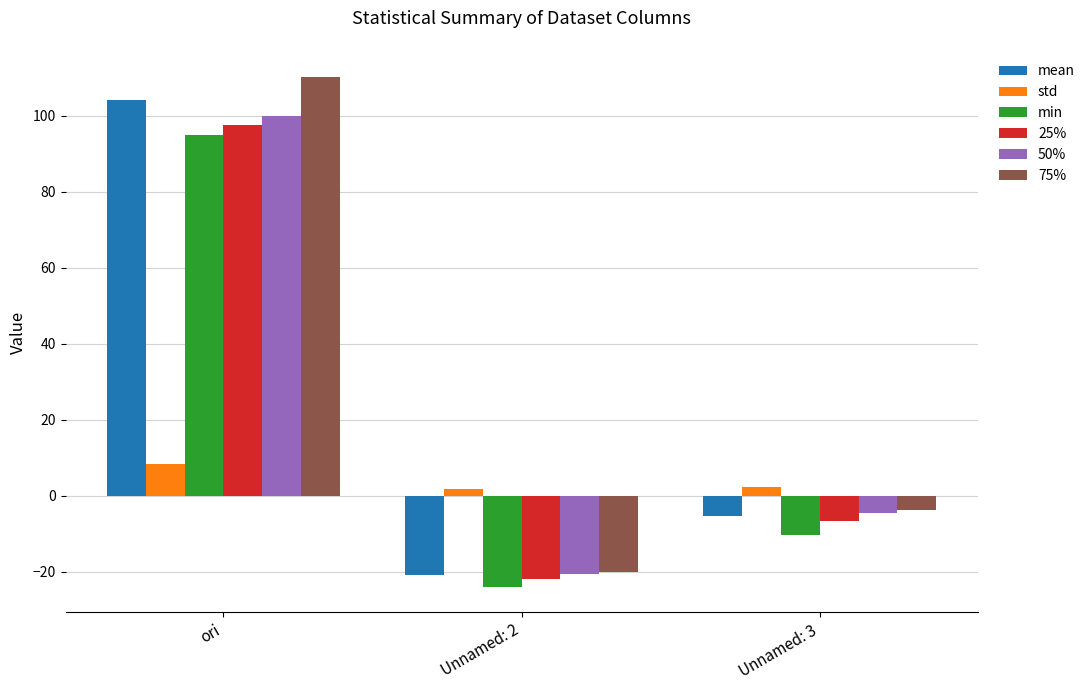

What is the difference between the maximum and second lowest values in the min series?

105.5